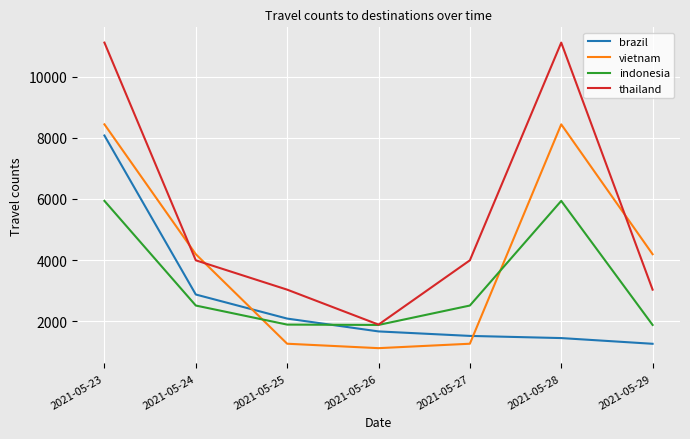

What is the highest value of the thailand series?

11117